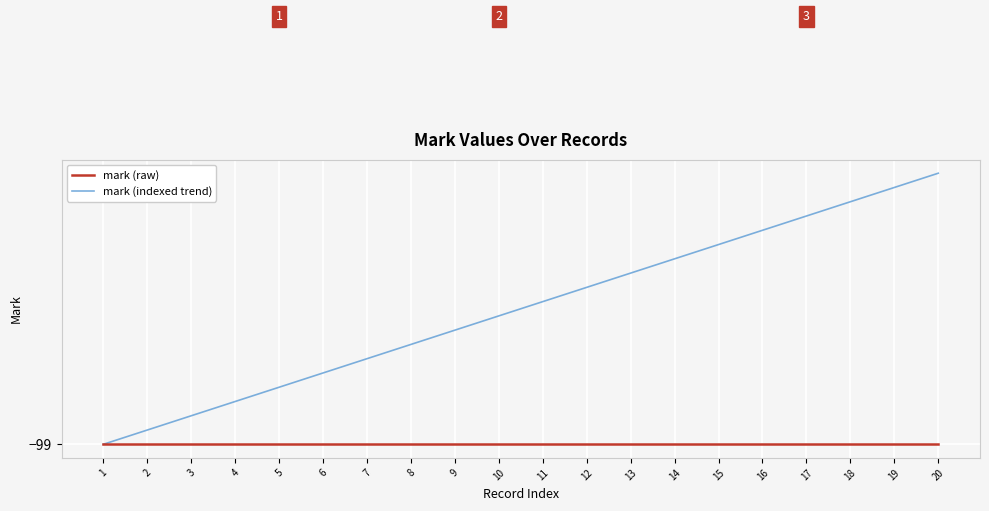

Which series changed the most between 15 and 17?

mark (indexed trend)